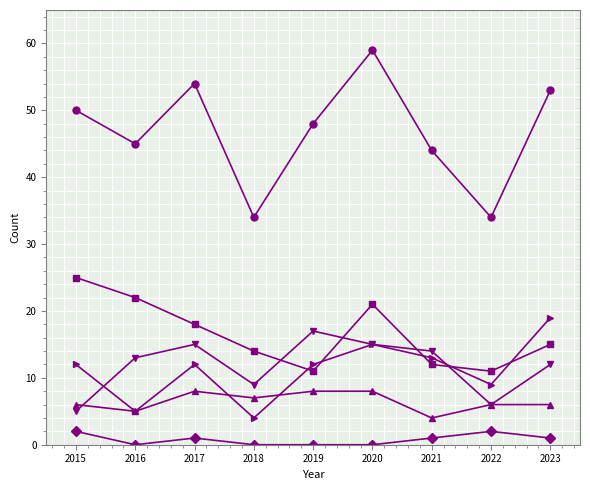

At which category is the sum across all series the highest?

2020